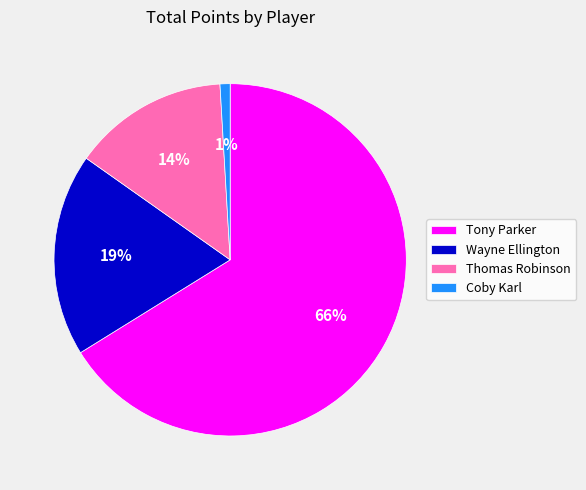

Which category has the smallest portion of the pie?

Coby Karl